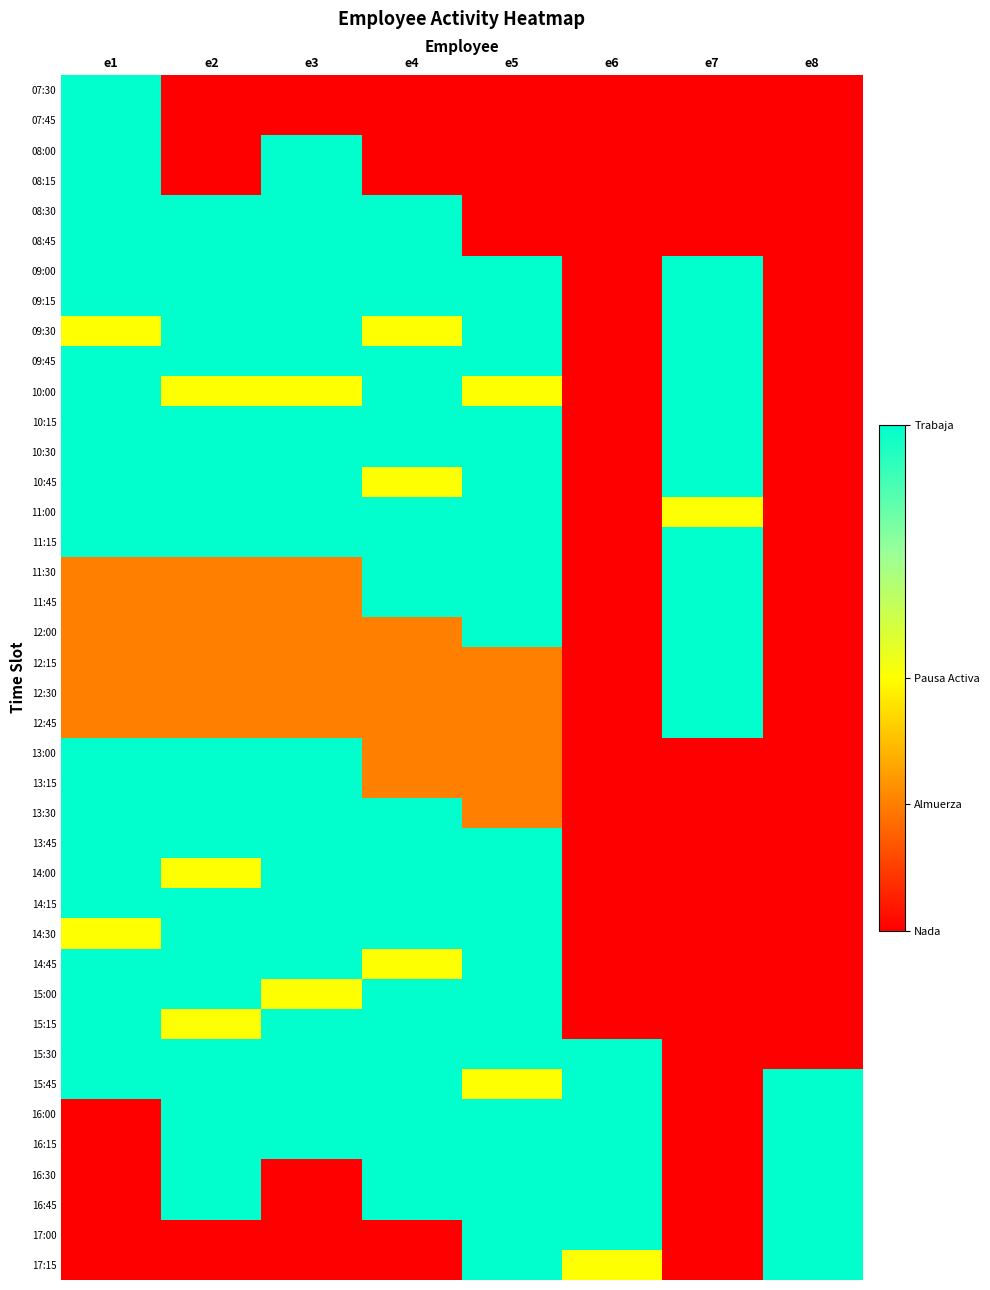

Reading left to right, transcribe all the data shown in this chart.

07:30: e1=2.0	e2=0.0	e3=0.0	e4=0.0	e5=0.0	e6=0.0	e7=0.0	e8=0.0
07:45: e1=2.0	e2=0.0	e3=0.0	e4=0.0	e5=0.0	e6=0.0	e7=0.0	e8=0.0
08:00: e1=2.0	e2=0.0	e3=2.0	e4=0.0	e5=0.0	e6=0.0	e7=0.0	e8=0.0
08:15: e1=2.0	e2=0.0	e3=2.0	e4=0.0	e5=0.0	e6=0.0	e7=0.0	e8=0.0
08:30: e1=2.0	e2=2.0	e3=2.0	e4=2.0	e5=0.0	e6=0.0	e7=0.0	e8=0.0
08:45: e1=2.0	e2=2.0	e3=2.0	e4=2.0	e5=0.0	e6=0.0	e7=0.0	e8=0.0
09:00: e1=2.0	e2=2.0	e3=2.0	e4=2.0	e5=2.0	e6=0.0	e7=2.0	e8=0.0
09:15: e1=2.0	e2=2.0	e3=2.0	e4=2.0	e5=2.0	e6=0.0	e7=2.0	e8=0.0
09:30: e1=1.0	e2=2.0	e3=2.0	e4=1.0	e5=2.0	e6=0.0	e7=2.0	e8=0.0
09:45: e1=2.0	e2=2.0	e3=2.0	e4=2.0	e5=2.0	e6=0.0	e7=2.0	e8=0.0
10:00: e1=2.0	e2=1.0	e3=1.0	e4=2.0	e5=1.0	e6=0.0	e7=2.0	e8=0.0
10:15: e1=2.0	e2=2.0	e3=2.0	e4=2.0	e5=2.0	e6=0.0	e7=2.0	e8=0.0
10:30: e1=2.0	e2=2.0	e3=2.0	e4=2.0	e5=2.0	e6=0.0	e7=2.0	e8=0.0
10:45: e1=2.0	e2=2.0	e3=2.0	e4=1.0	e5=2.0	e6=0.0	e7=2.0	e8=0.0
11:00: e1=2.0	e2=2.0	e3=2.0	e4=2.0	e5=2.0	e6=0.0	e7=1.0	e8=0.0
11:15: e1=2.0	e2=2.0	e3=2.0	e4=2.0	e5=2.0	e6=0.0	e7=2.0	e8=0.0
11:30: e1=0.5	e2=0.5	e3=0.5	e4=2.0	e5=2.0	e6=0.0	e7=2.0	e8=0.0
11:45: e1=0.5	e2=0.5	e3=0.5	e4=2.0	e5=2.0	e6=0.0	e7=2.0	e8=0.0
12:00: e1=0.5	e2=0.5	e3=0.5	e4=0.5	e5=2.0	e6=0.0	e7=2.0	e8=0.0
12:15: e1=0.5	e2=0.5	e3=0.5	e4=0.5	e5=0.5	e6=0.0	e7=2.0	e8=0.0
12:30: e1=0.5	e2=0.5	e3=0.5	e4=0.5	e5=0.5	e6=0.0	e7=2.0	e8=0.0
12:45: e1=0.5	e2=0.5	e3=0.5	e4=0.5	e5=0.5	e6=0.0	e7=2.0	e8=0.0
13:00: e1=2.0	e2=2.0	e3=2.0	e4=0.5	e5=0.5	e6=0.0	e7=0.0	e8=0.0
13:15: e1=2.0	e2=2.0	e3=2.0	e4=0.5	e5=0.5	e6=0.0	e7=0.0	e8=0.0
13:30: e1=2.0	e2=2.0	e3=2.0	e4=2.0	e5=0.5	e6=0.0	e7=0.0	e8=0.0
13:45: e1=2.0	e2=2.0	e3=2.0	e4=2.0	e5=2.0	e6=0.0	e7=0.0	e8=0.0
14:00: e1=2.0	e2=1.0	e3=2.0	e4=2.0	e5=2.0	e6=0.0	e7=0.0	e8=0.0
14:15: e1=2.0	e2=2.0	e3=2.0	e4=2.0	e5=2.0	e6=0.0	e7=0.0	e8=0.0
14:30: e1=1.0	e2=2.0	e3=2.0	e4=2.0	e5=2.0	e6=0.0	e7=0.0	e8=0.0
14:45: e1=2.0	e2=2.0	e3=2.0	e4=1.0	e5=2.0	e6=0.0	e7=0.0	e8=0.0
15:00: e1=2.0	e2=2.0	e3=1.0	e4=2.0	e5=2.0	e6=0.0	e7=0.0	e8=0.0
15:15: e1=2.0	e2=1.0	e3=2.0	e4=2.0	e5=2.0	e6=0.0	e7=0.0	e8=0.0
15:30: e1=2.0	e2=2.0	e3=2.0	e4=2.0	e5=2.0	e6=2.0	e7=0.0	e8=0.0
15:45: e1=2.0	e2=2.0	e3=2.0	e4=2.0	e5=1.0	e6=2.0	e7=0.0	e8=2.0
16:00: e1=0.0	e2=2.0	e3=2.0	e4=2.0	e5=2.0	e6=2.0	e7=0.0	e8=2.0
16:15: e1=0.0	e2=2.0	e3=2.0	e4=2.0	e5=2.0	e6=2.0	e7=0.0	e8=2.0
16:30: e1=0.0	e2=2.0	e3=0.0	e4=2.0	e5=2.0	e6=2.0	e7=0.0	e8=2.0
16:45: e1=0.0	e2=2.0	e3=0.0	e4=2.0	e5=2.0	e6=2.0	e7=0.0	e8=2.0
17:00: e1=0.0	e2=0.0	e3=0.0	e4=0.0	e5=2.0	e6=2.0	e7=0.0	e8=2.0
17:15: e1=0.0	e2=0.0	e3=0.0	e4=0.0	e5=2.0	e6=1.0	e7=0.0	e8=2.0